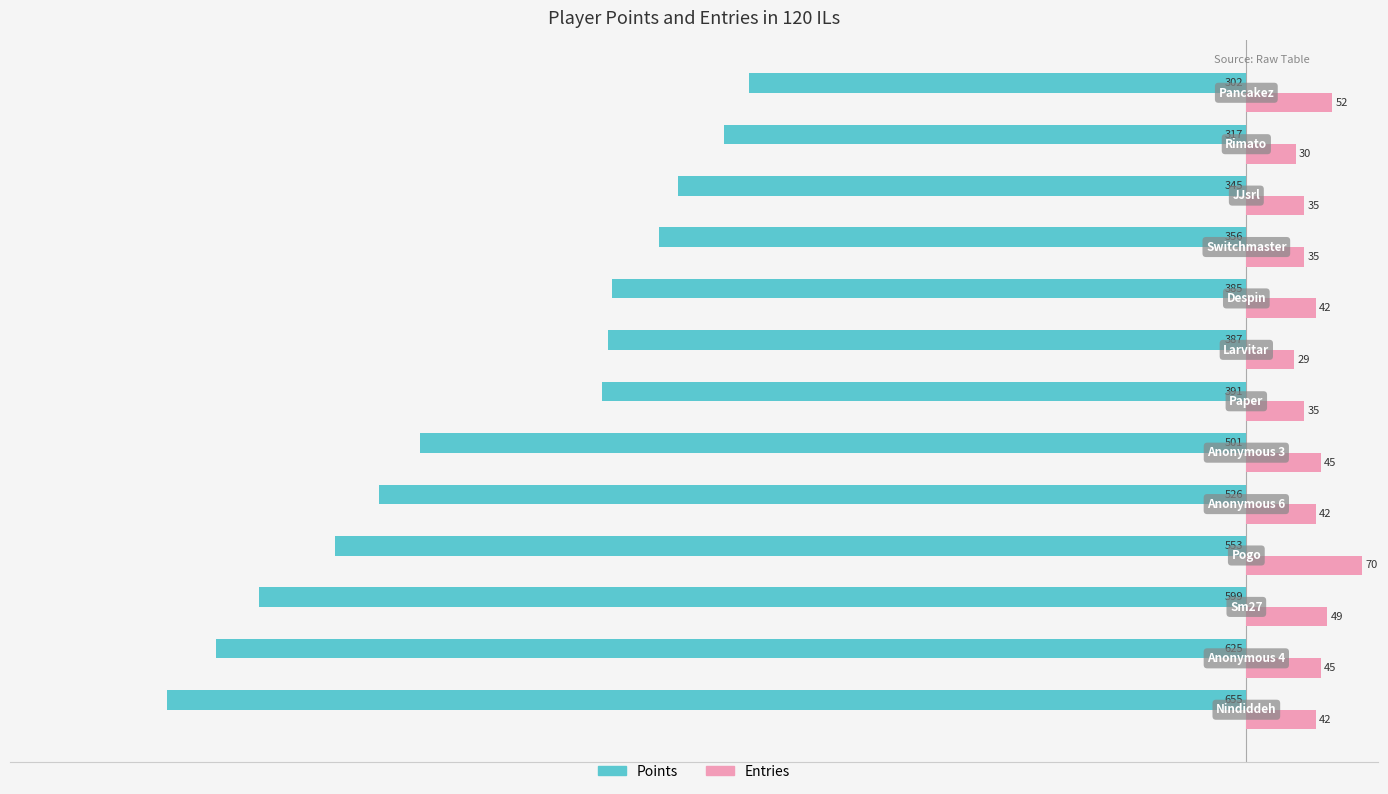

What is the smallest value displayed?

-655